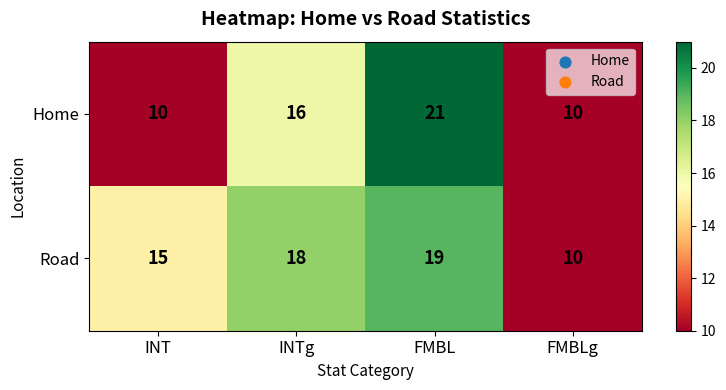

Which label corresponds to the largest value in the chart?

FMBL